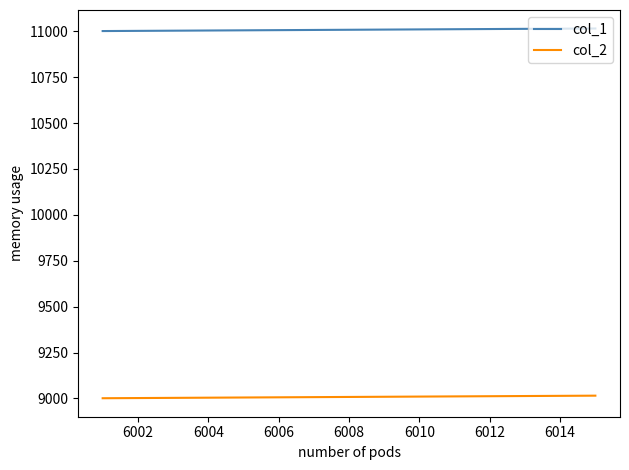

What is the average value of the col_2 series?

9008